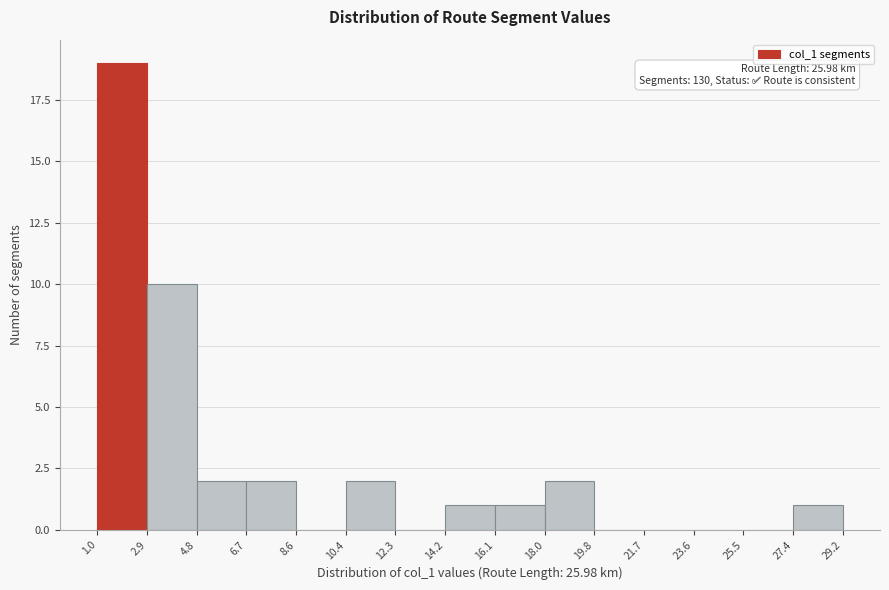

Which range on the x-axis has the tallest bar?

1.0 to 2.9